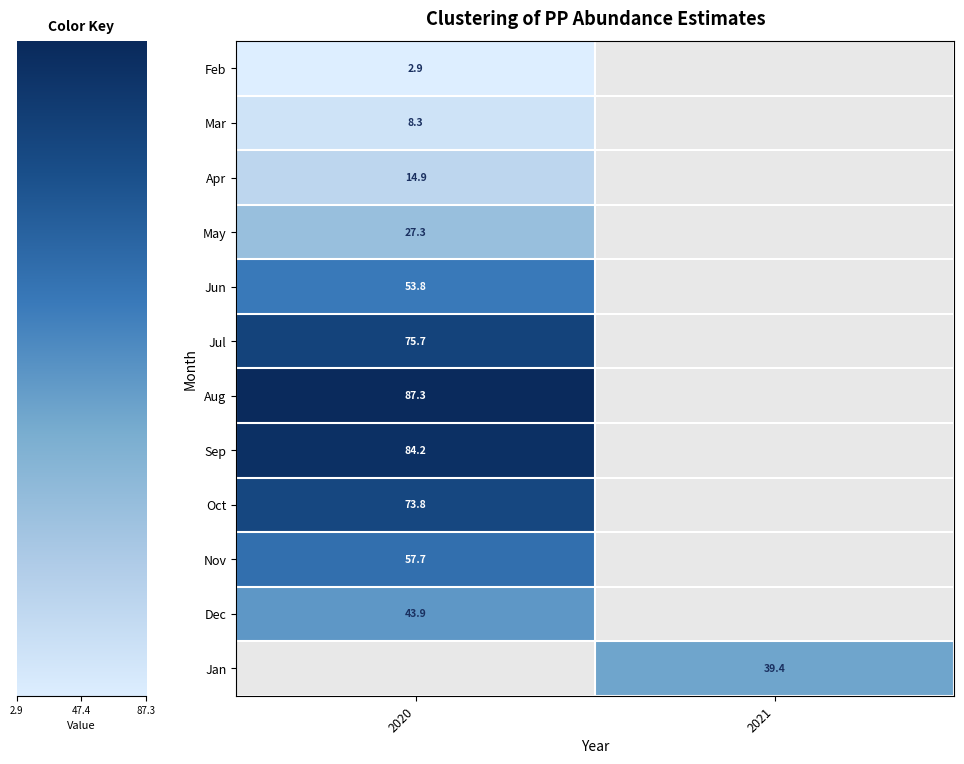

Is the value of Mar at 2020 greater than the value of Jan at 2021?

No